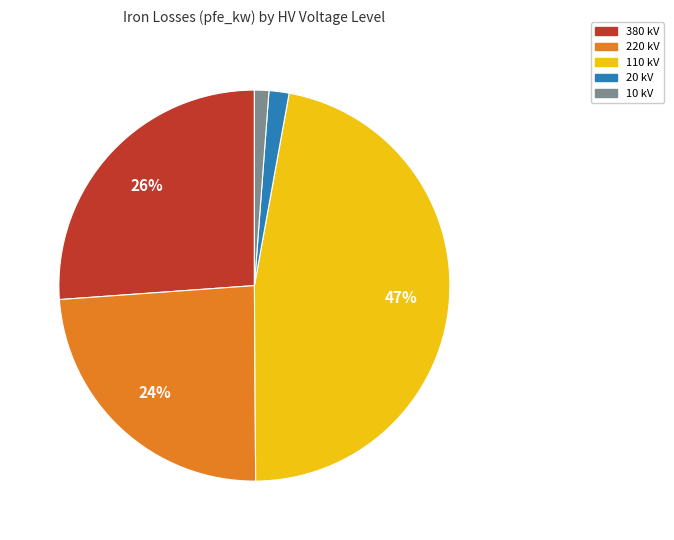

Count the number of slices in the pie.

5